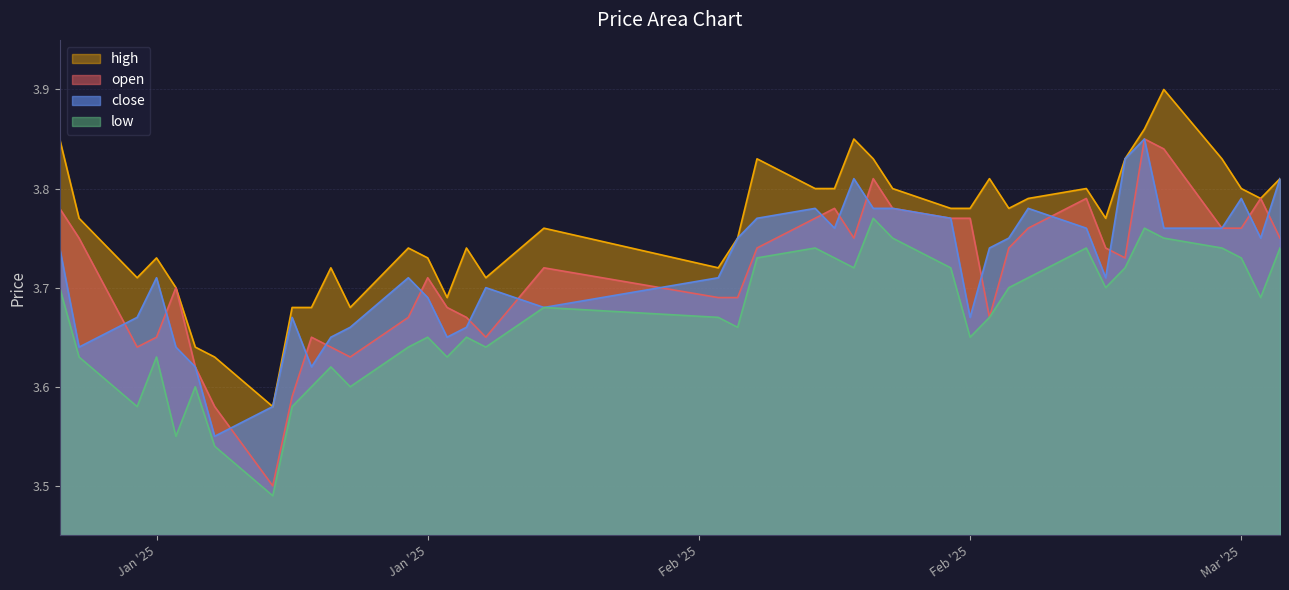

Is it true that low equals 6.5 at 2025-02-26?

False